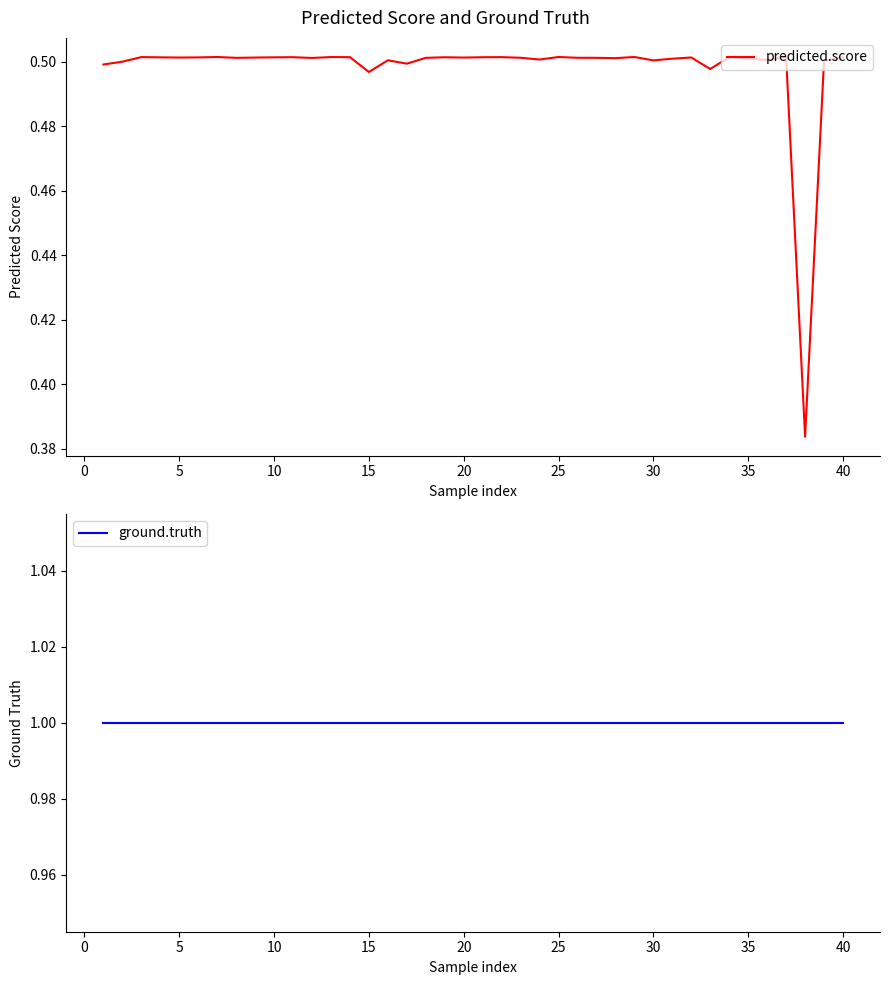

How many predicted.score values are between 0 and 1?

40